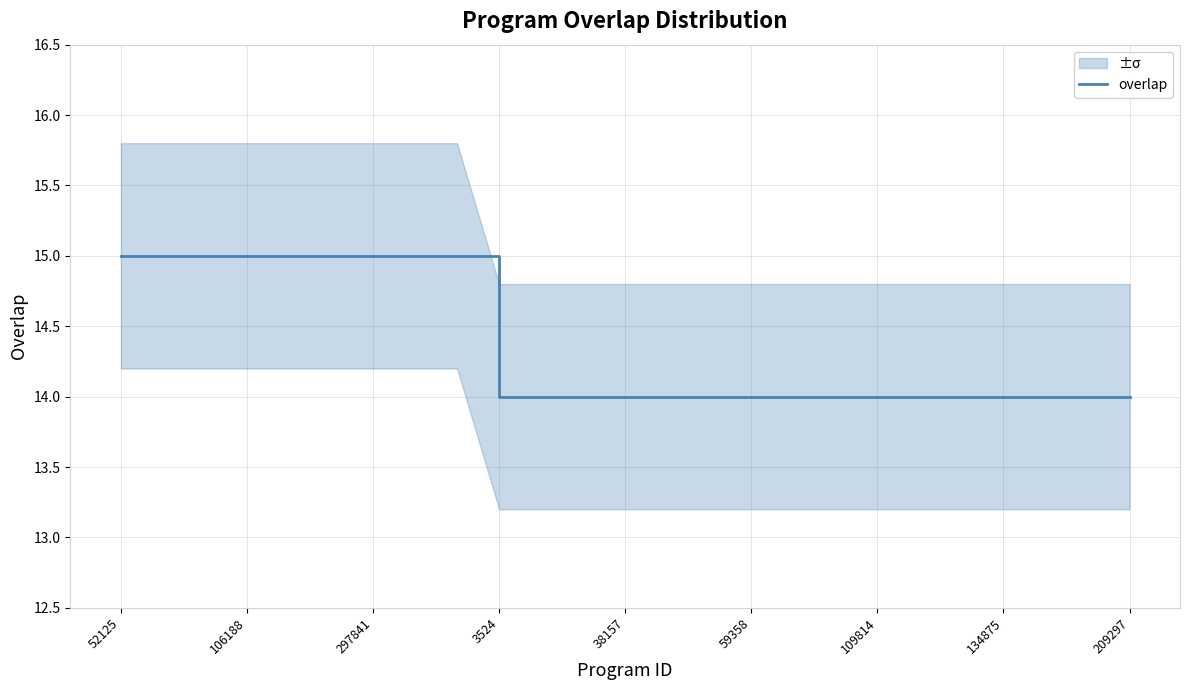

What value does the data have at 59358?

14